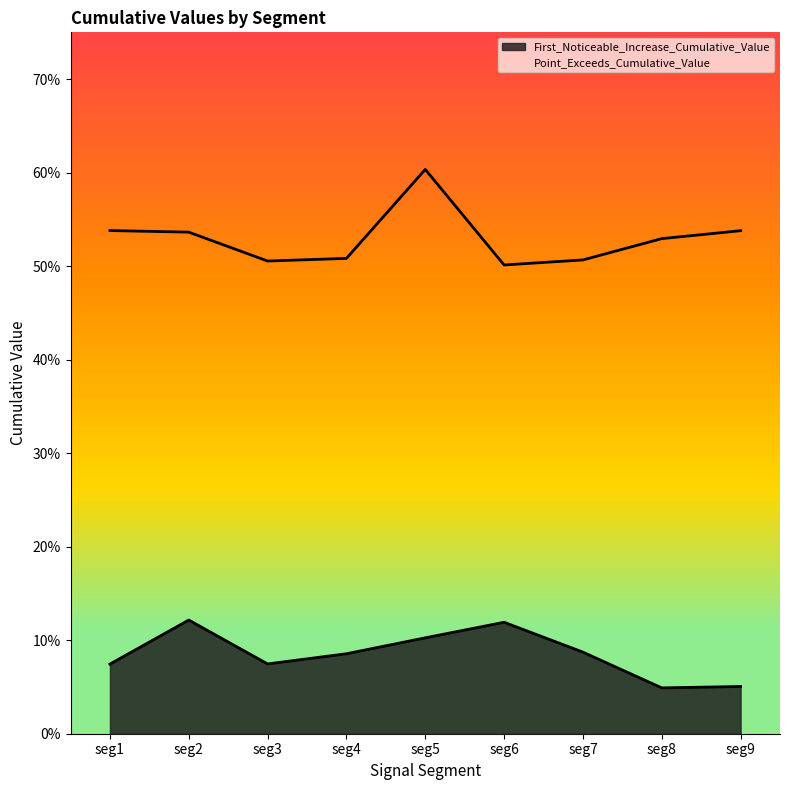

Which series has the largest total across all categories?

Point_Exceeds_Cumulative_Value